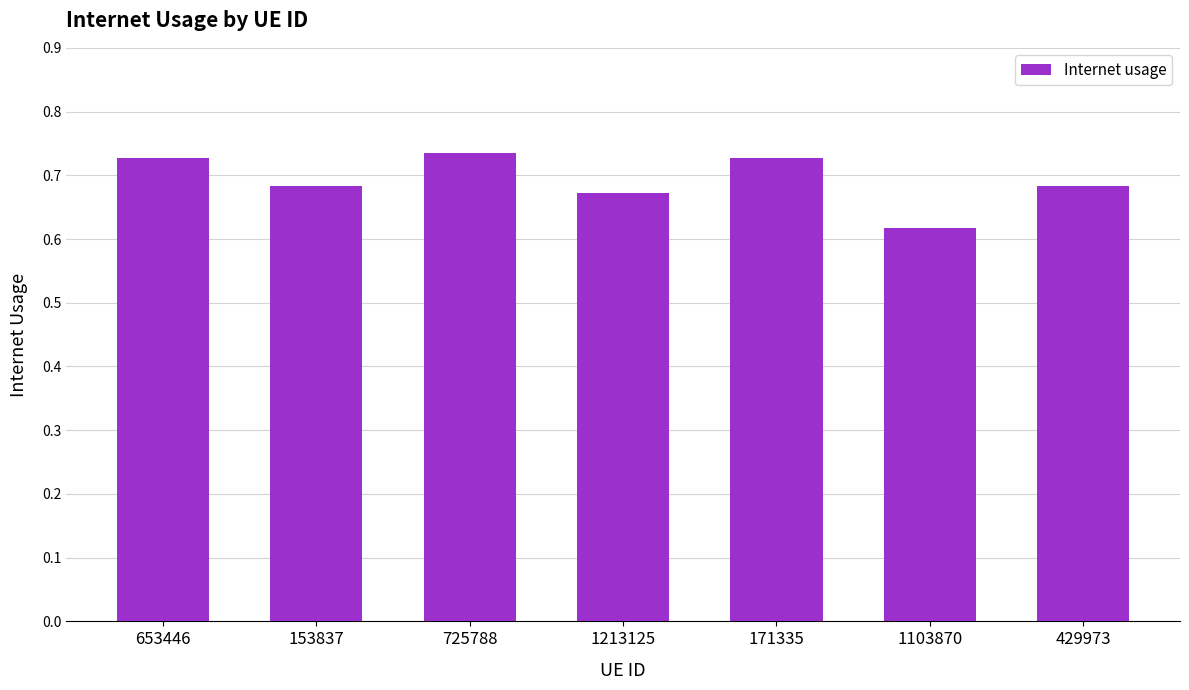

Which label corresponds to the smallest value in the chart?

1103870